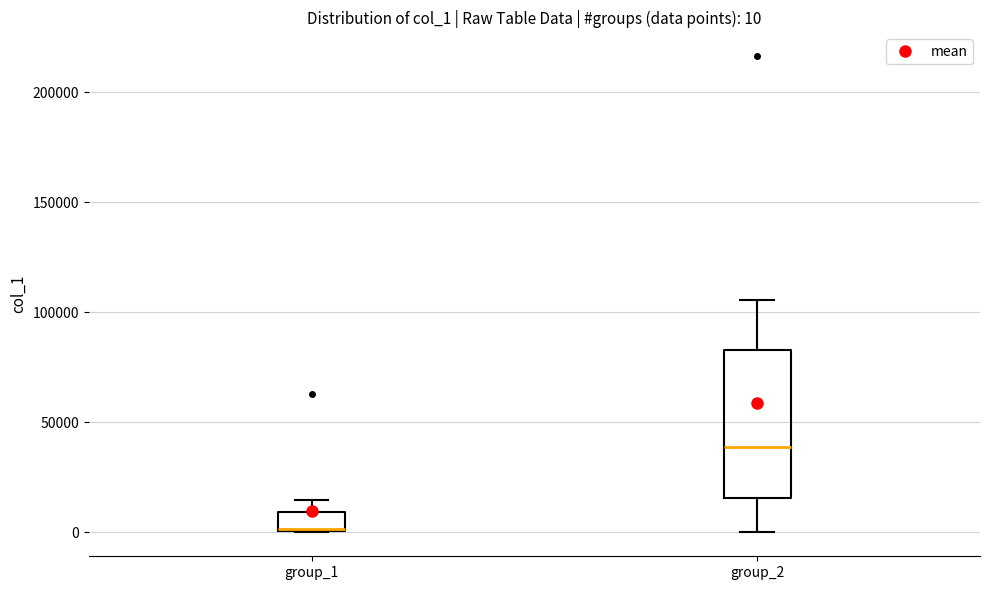

Which box is the tallest, from its lower edge to its upper edge?

group_2